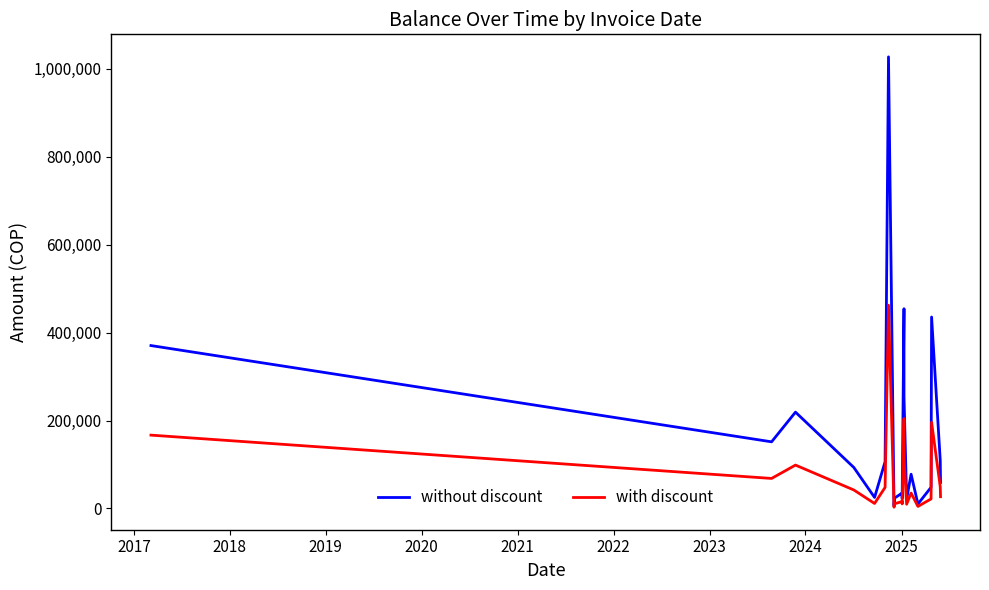

What is the sum of all without discount values?

3548271.0